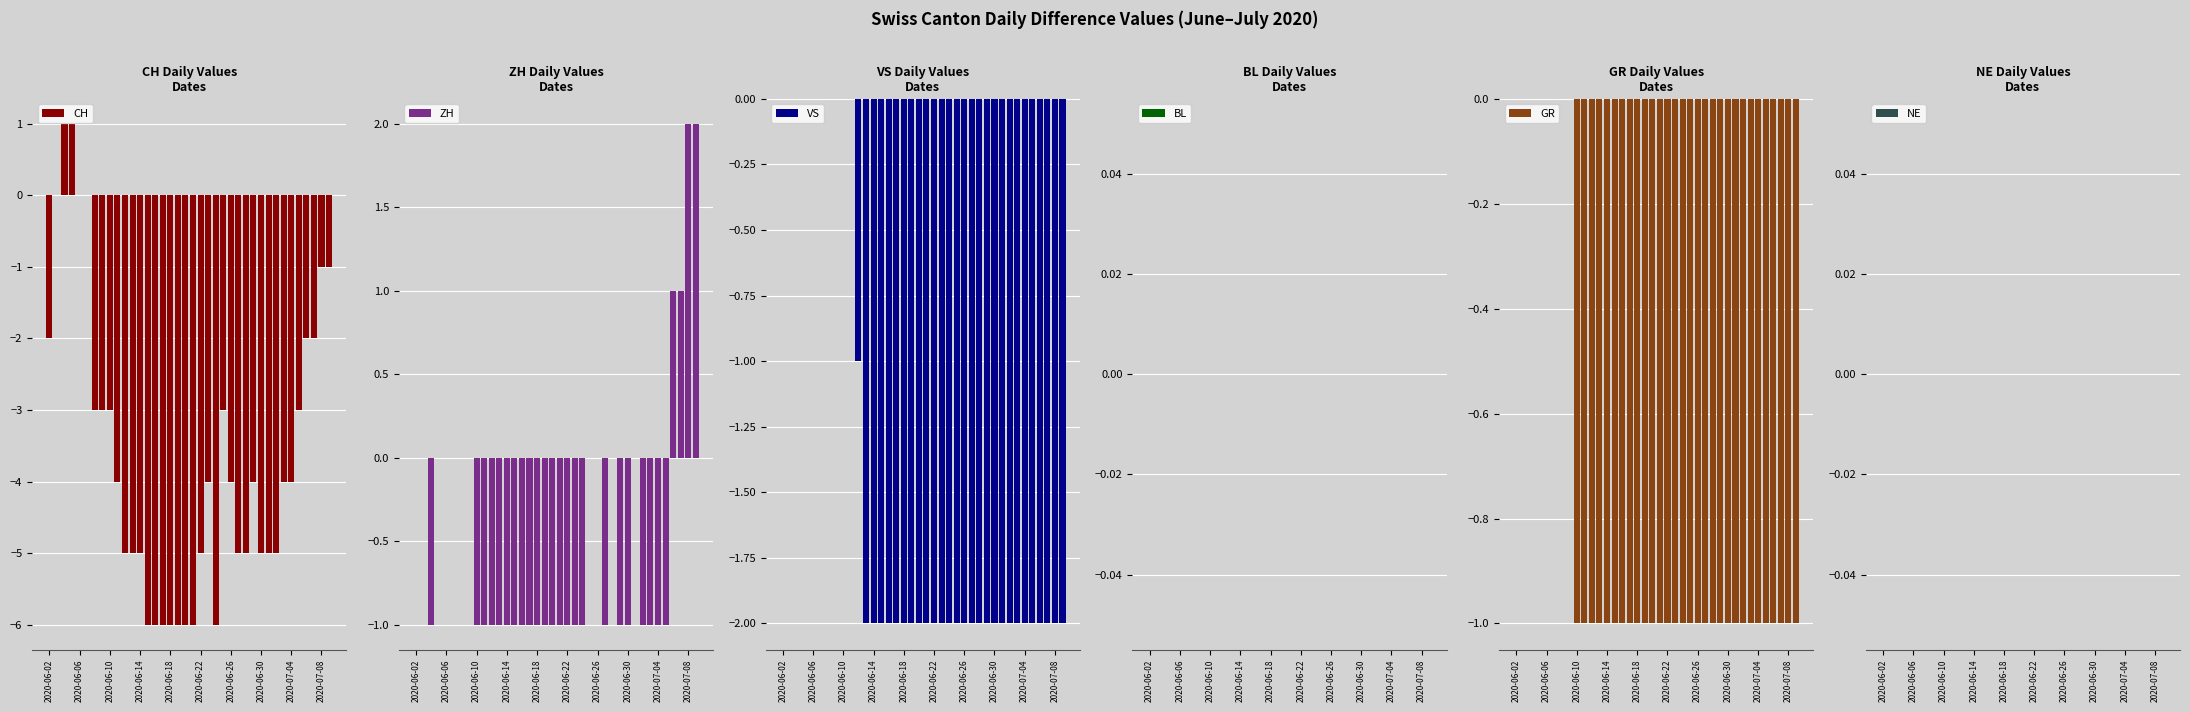

Rank the series by their maximum value, from highest to lowest.

ZH, CH, VS, BL, GR, NE